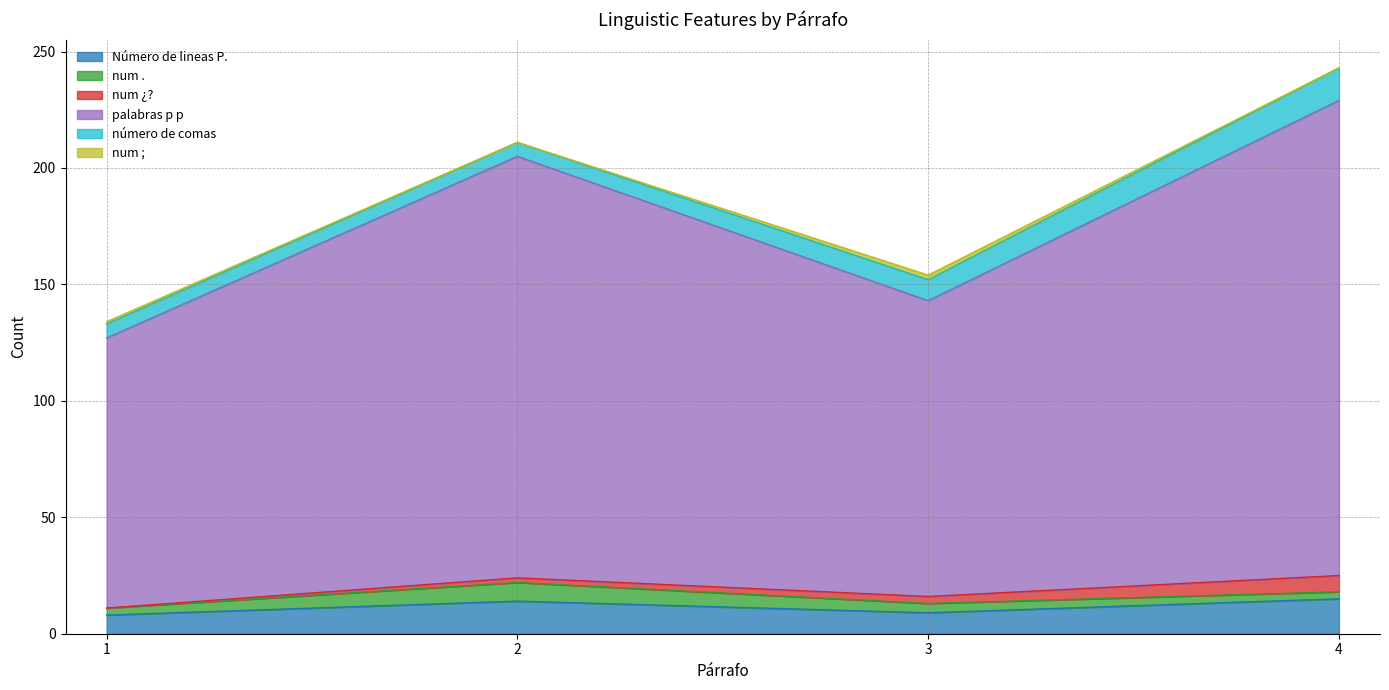

True or false: palabras p p has more than 1 interior local peaks.

False